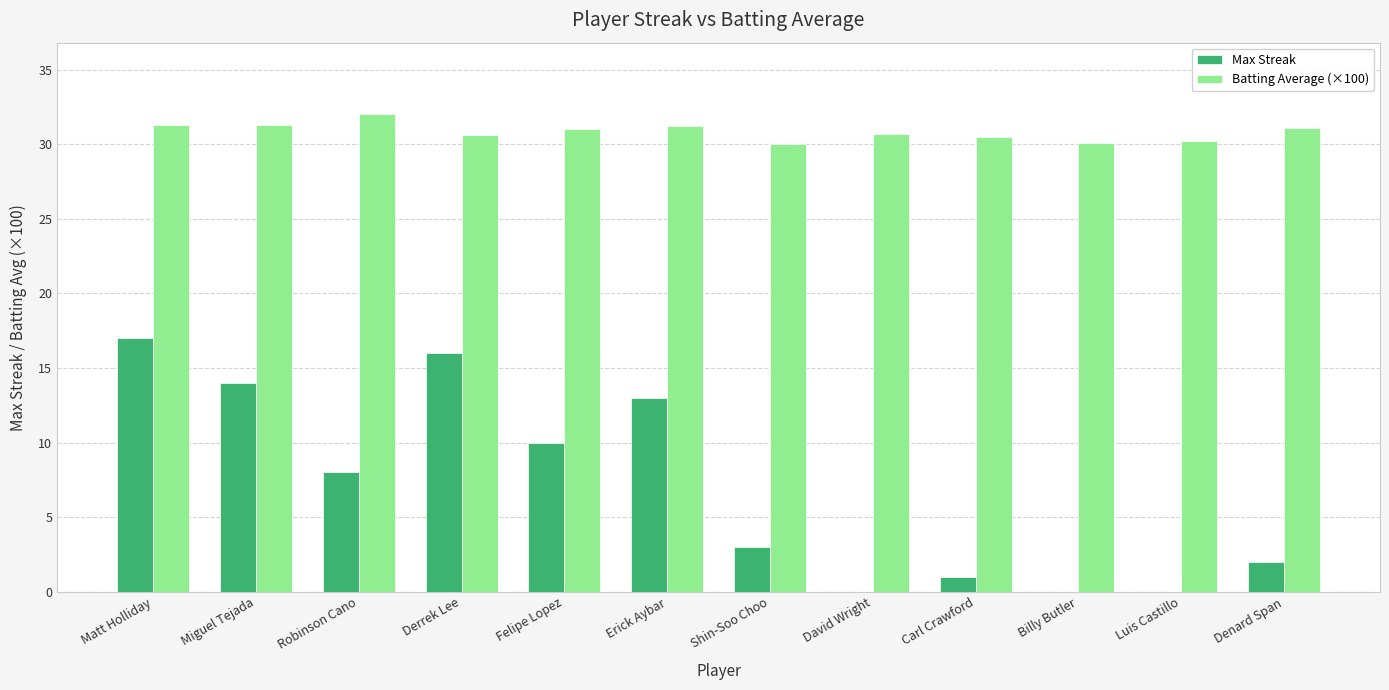

What value does the Batting Average (×100) series have at Felipe Lopez?

31.0